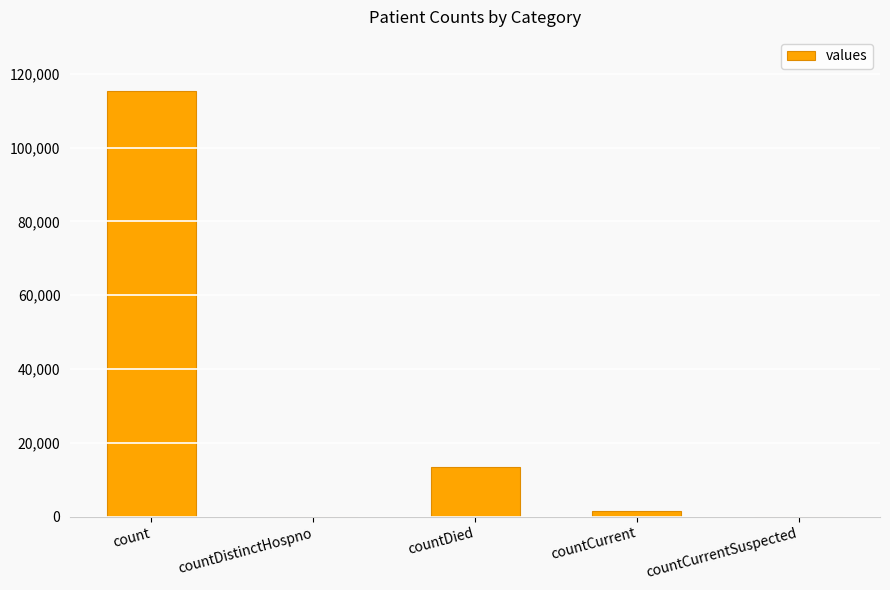

The value at countCurrentSuspected is 0. True or false?

True